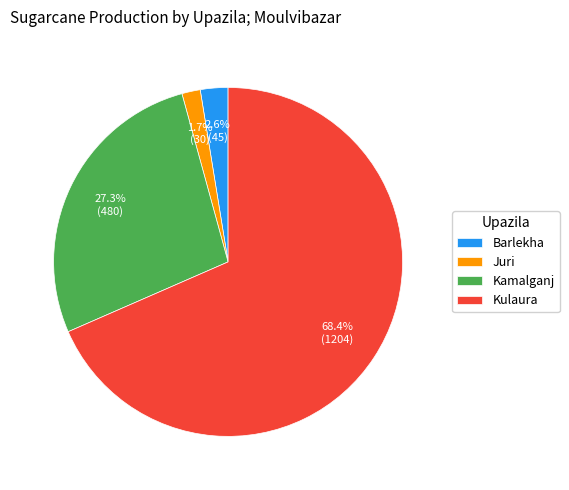

Which category has the biggest portion of the pie?

Kulaura